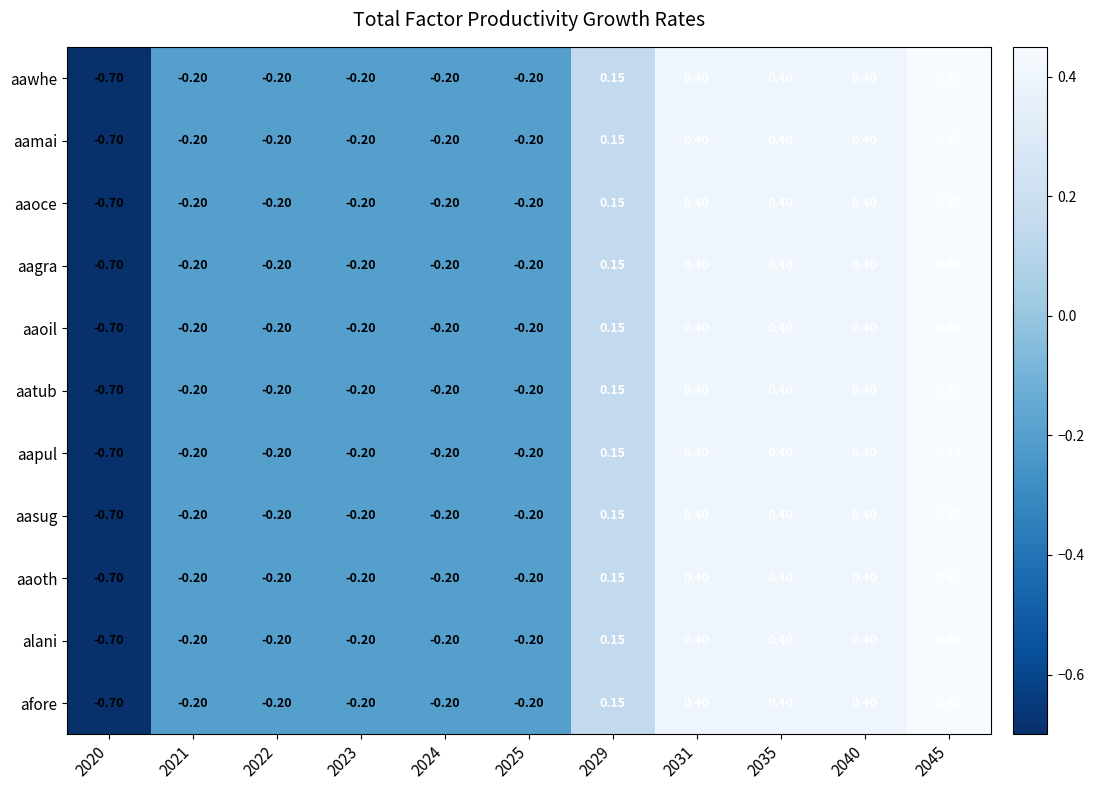

How many values in alani are below zero?

6